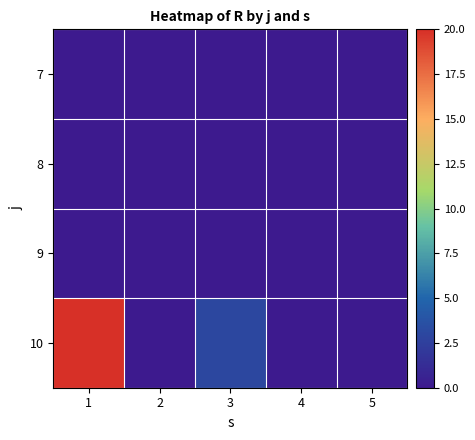

How many data points does each series have?

5